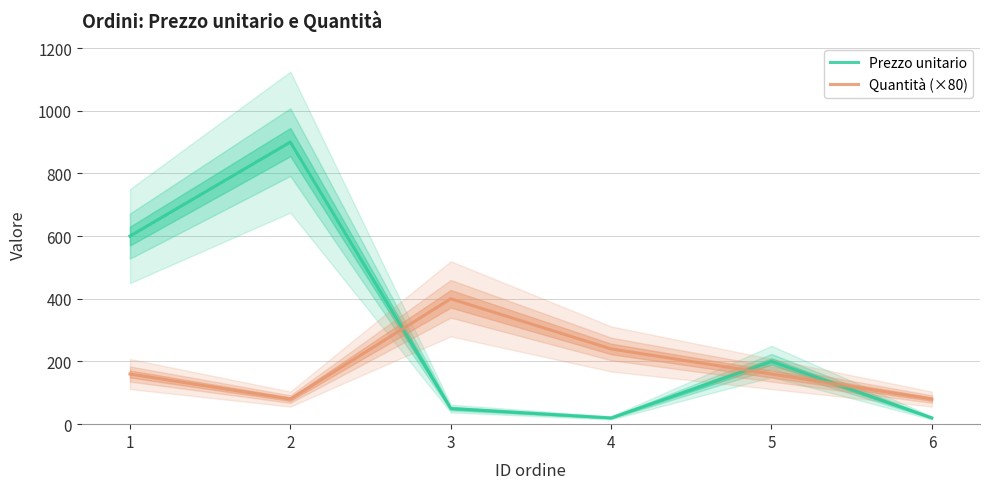

Reading left to right, transcribe all the data shown in this chart.

Prezzo unitario: 600.0	900.0	50.0	20.0	200.0	20.0
Quantità (×80): 160.0	80.0	400.0	240.0	160.0	80.0